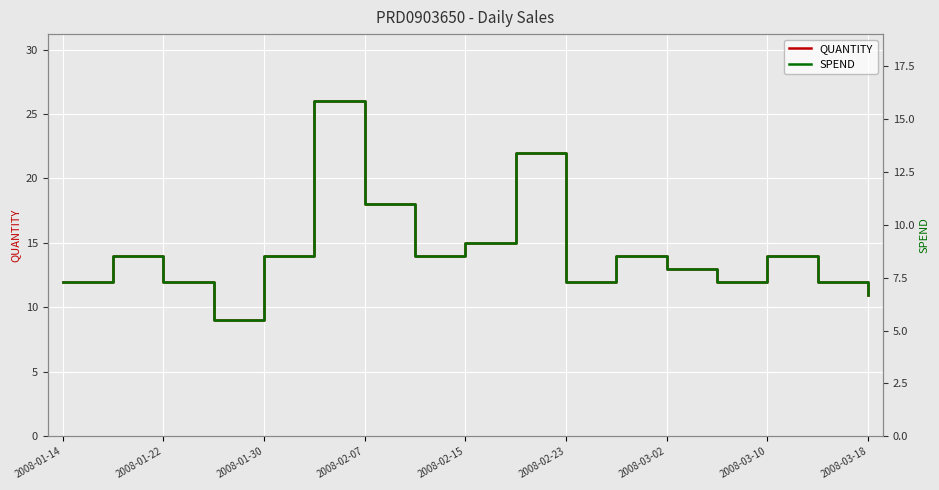

In SPEND, how many points are higher than both neighbors (excluding endpoints)?

5